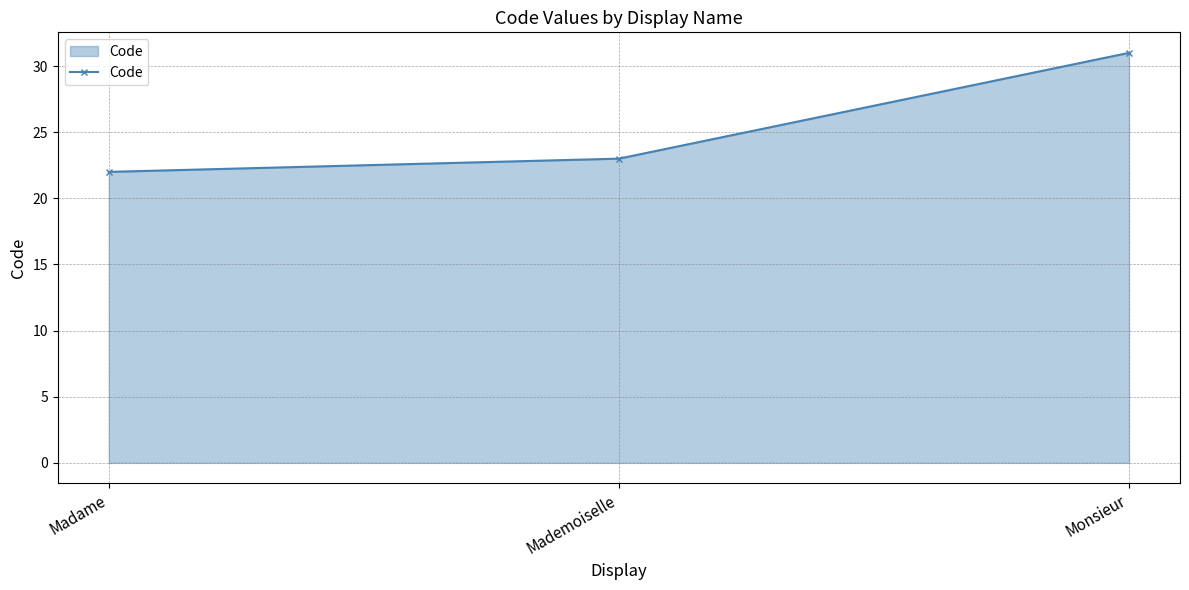

Is it true that the value at Monsieur is 31?

True